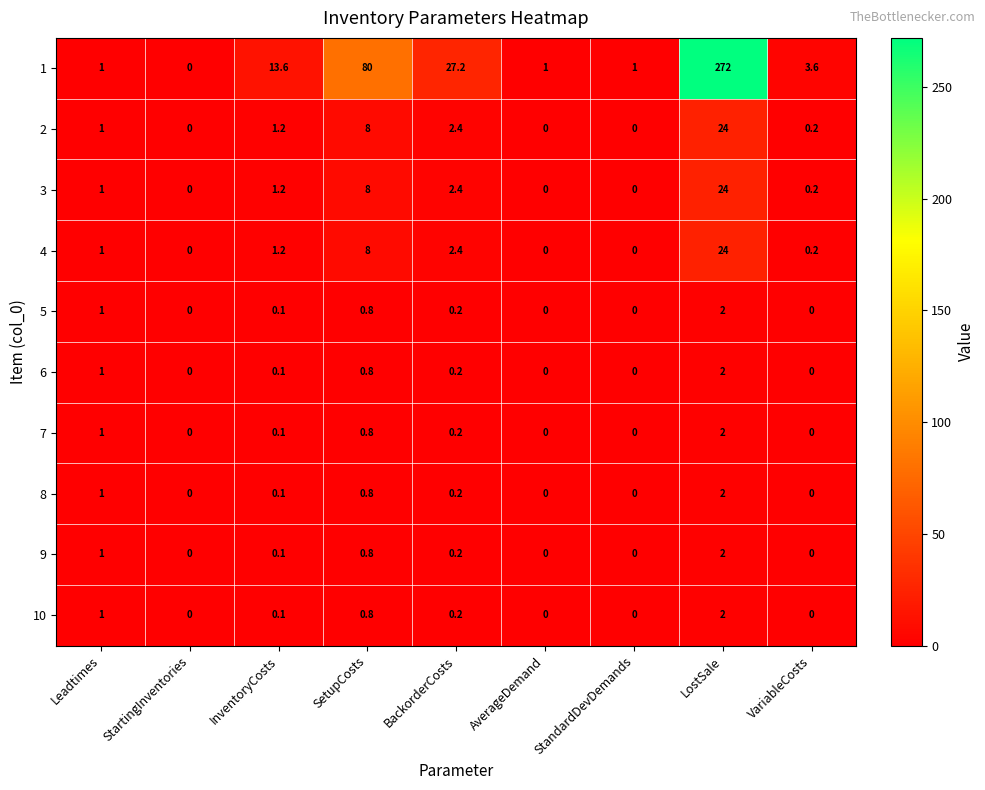

The 1 series shows 13.6 at InventoryCosts. True or false?

True